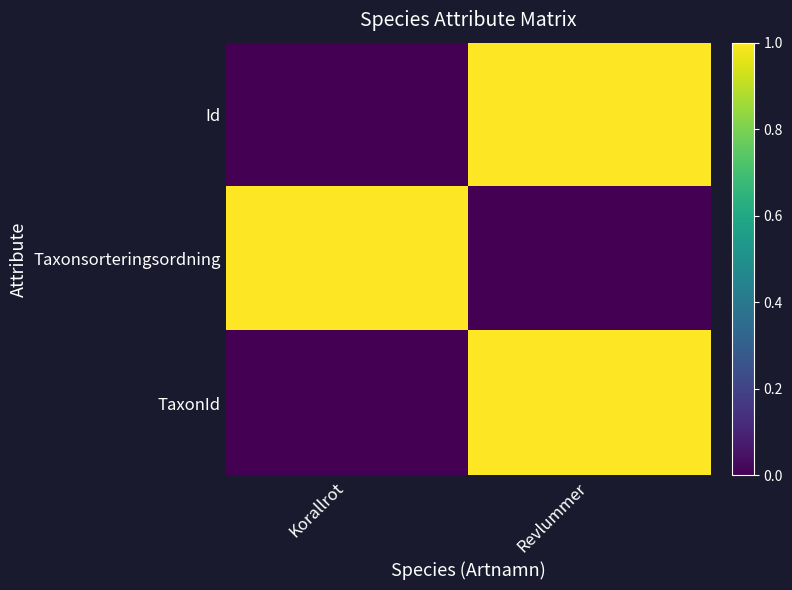

Which series has the largest total across all categories?

Id